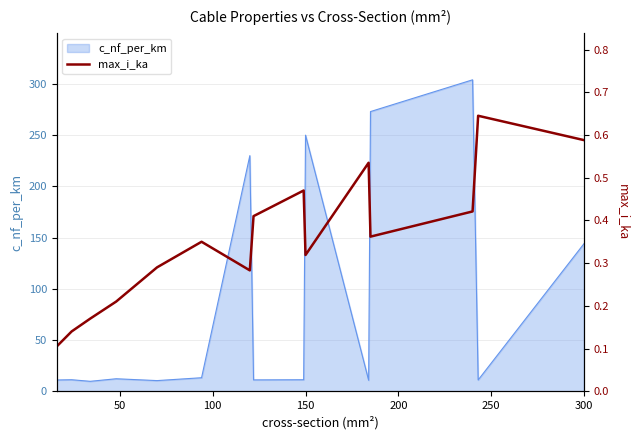

Where is c_nf_per_km nearest to the value 156?

300